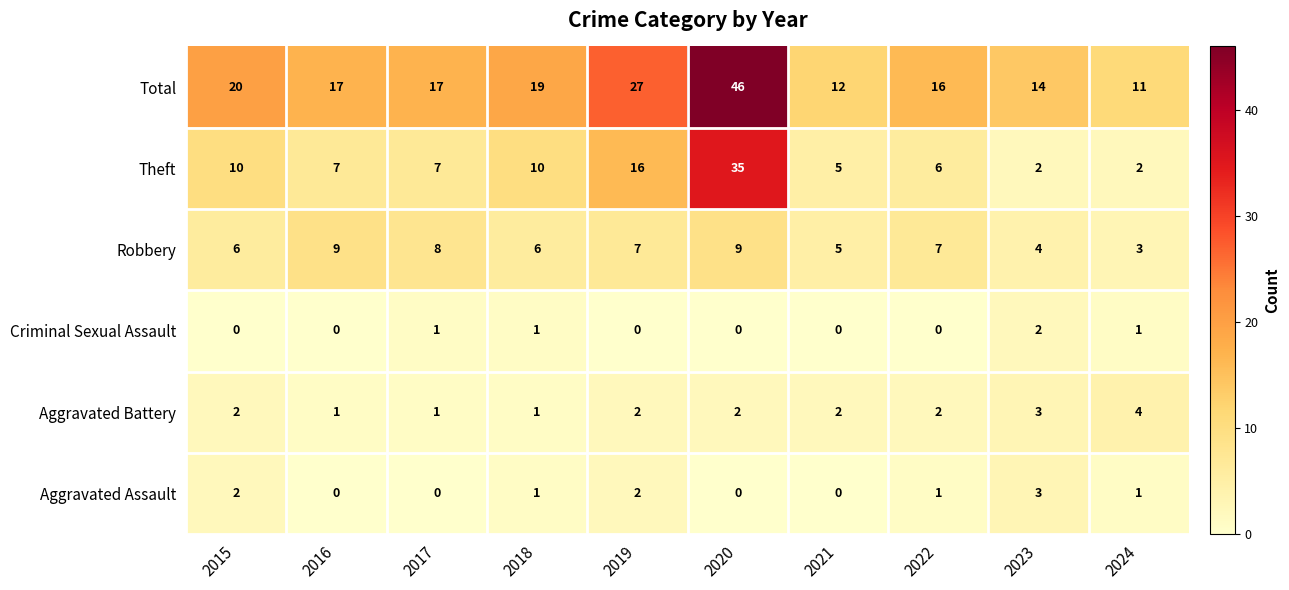

What is the total value across all series at 2021?

24